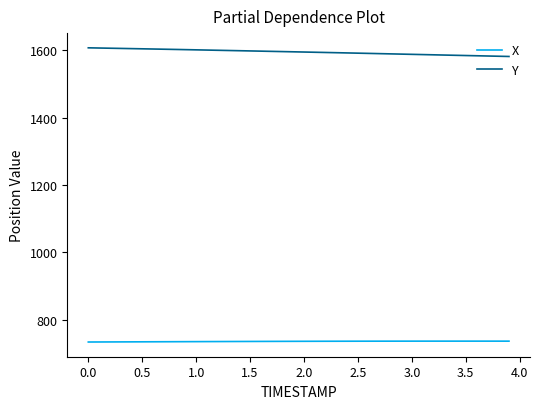

True or false: X and Y cross at least once.

False